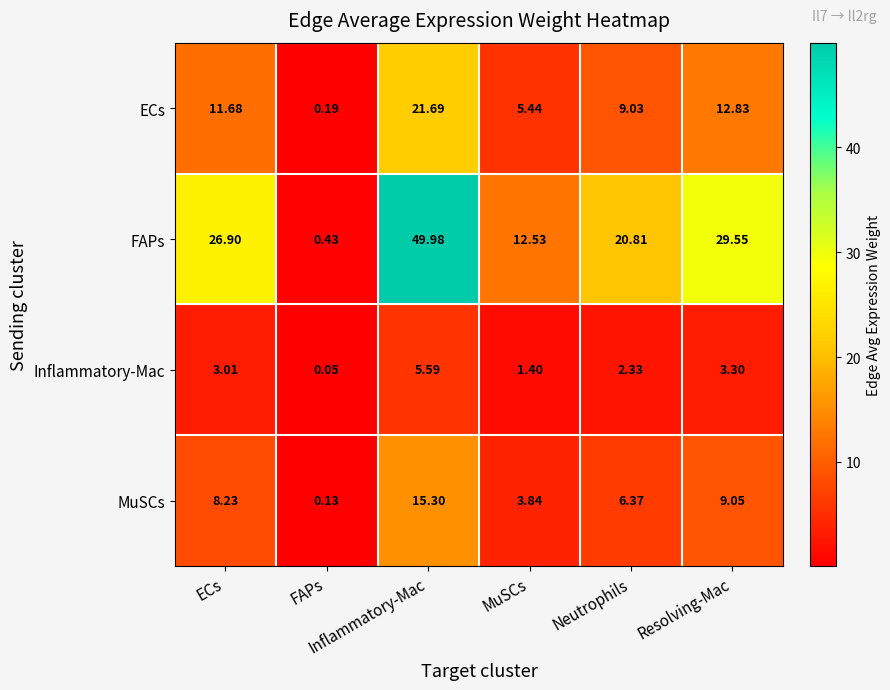

How many data points does each series have?

6